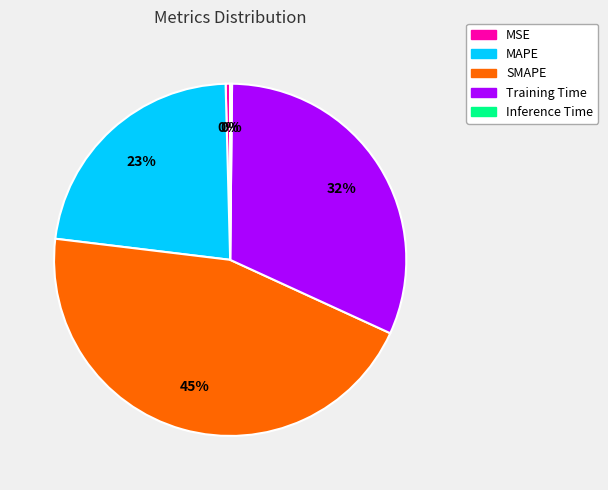

To the nearest percent, what is the average slice percentage?

20%